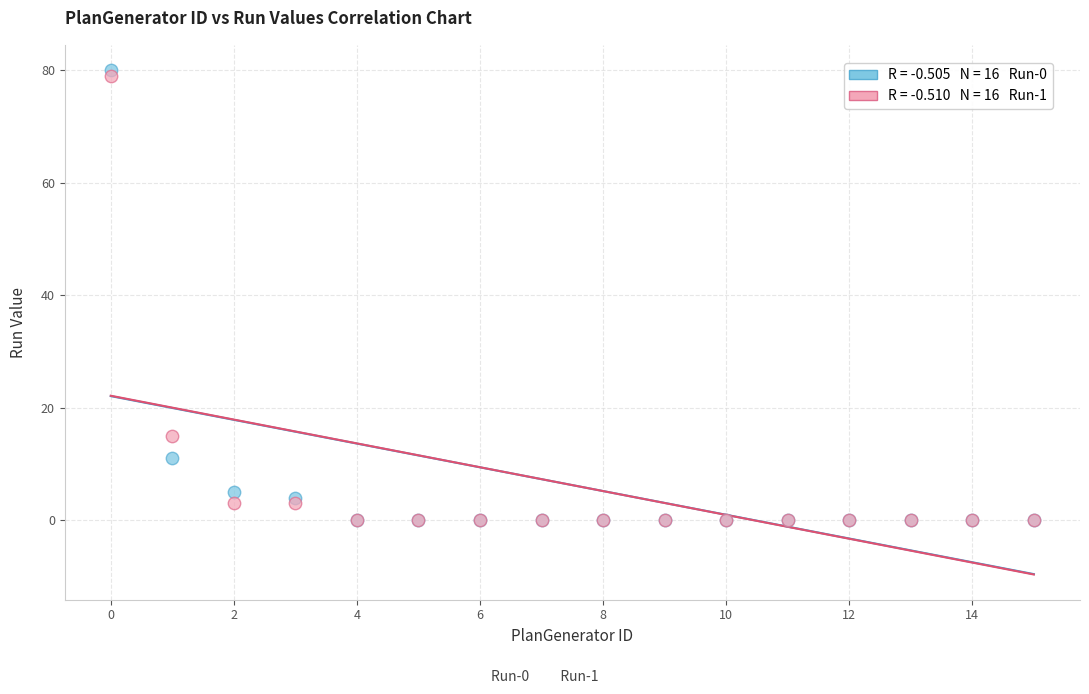

Across all series, what Y value is closest to 40?

15